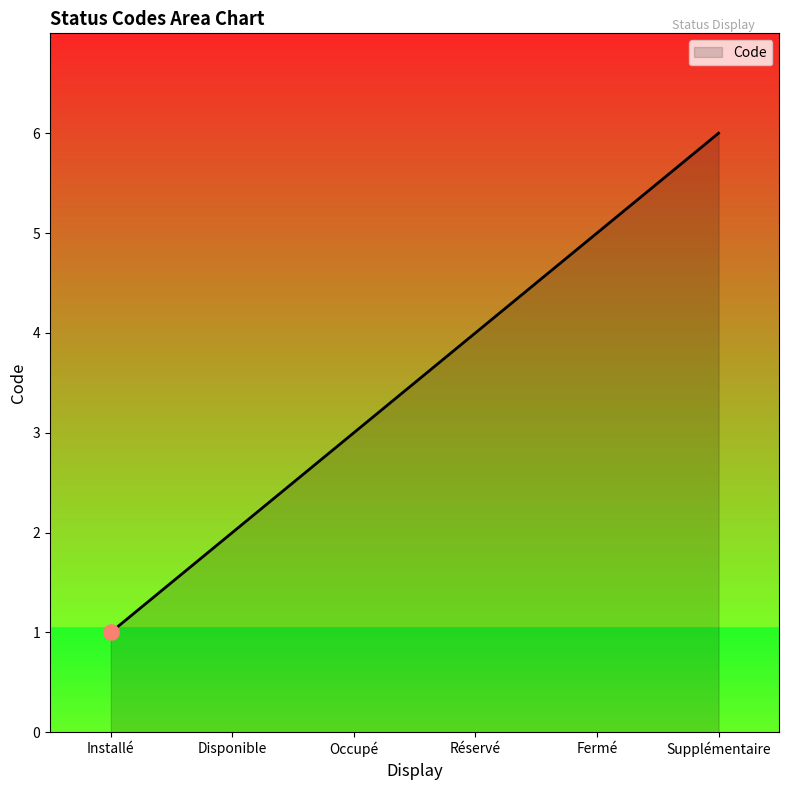

What is the minimum value shown in the chart?

1.0